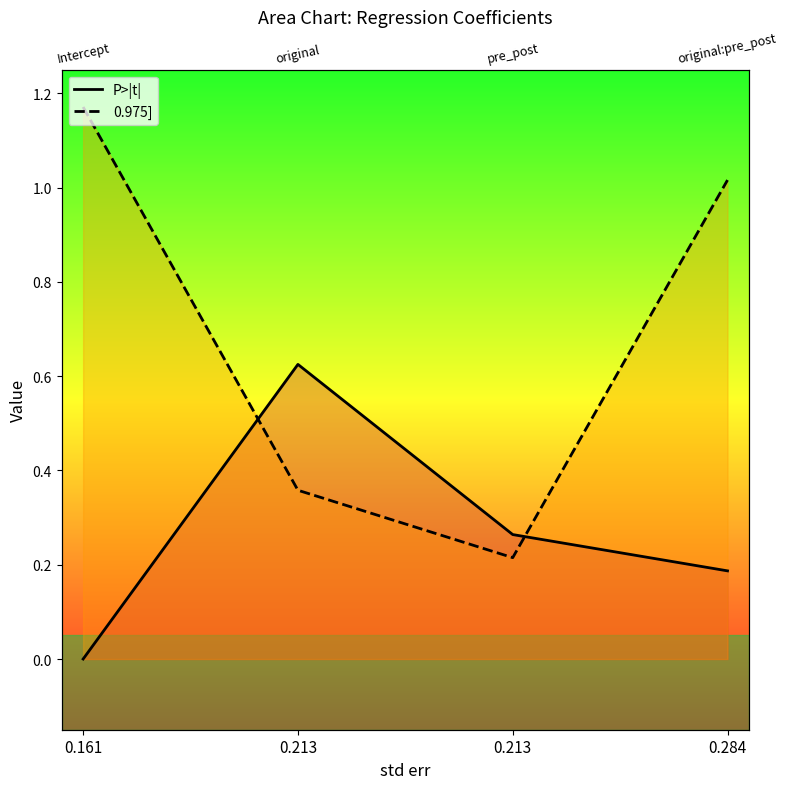

At 0.213, list the series in order from largest to smallest.

P>|t|, 0.975]